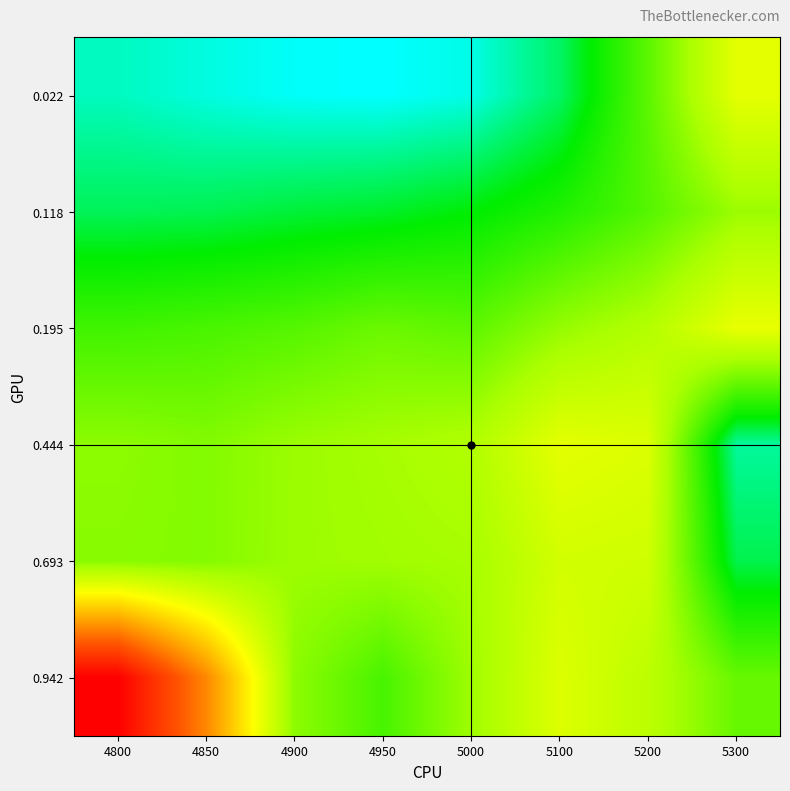

Which category has the highest value across all series?

4800